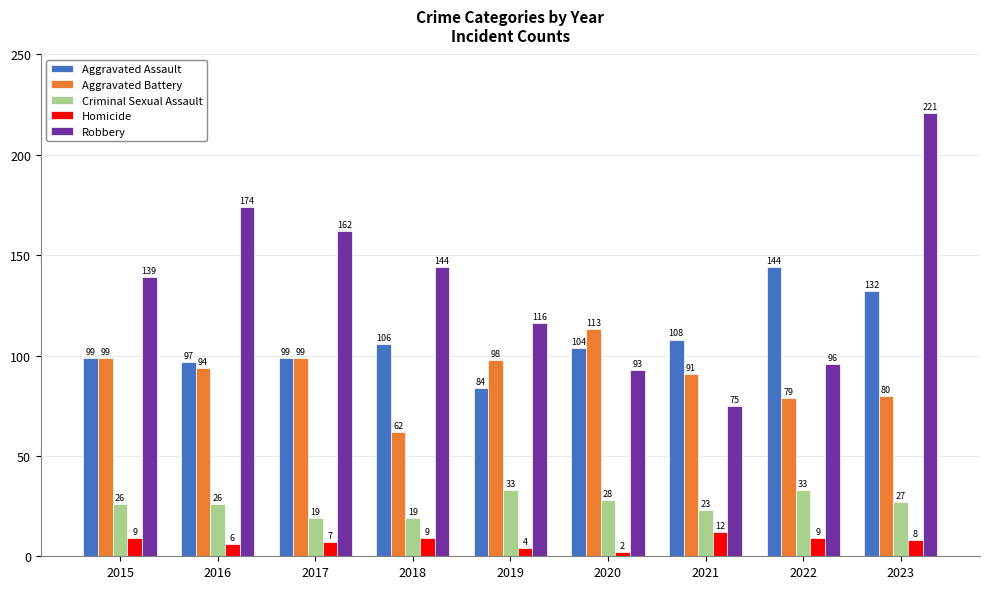

What is the average value of the Robbery series?

136